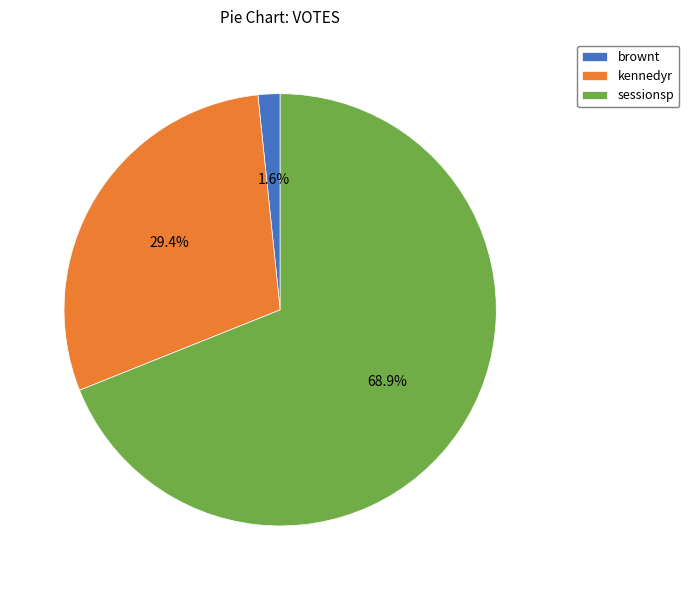

The sessionsp slice represents 74% of the pie. True or false?

False